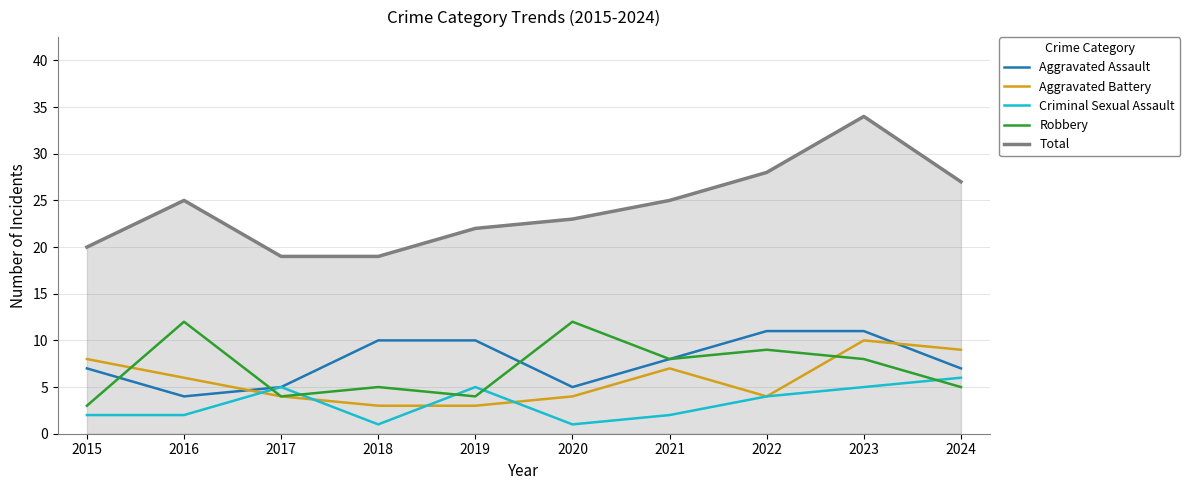

Which series has the largest range (max minus min)?

Total